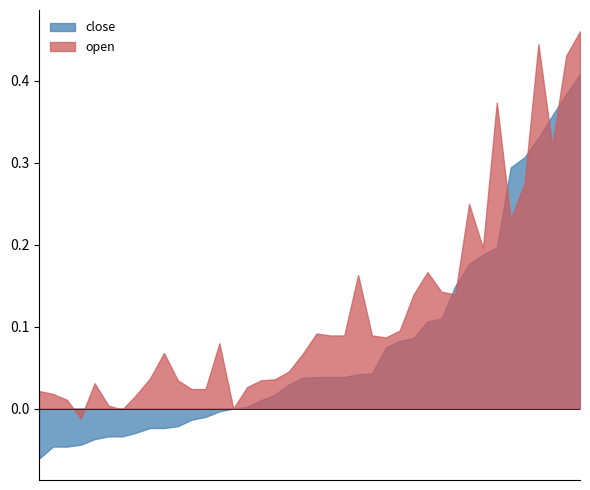

Which category has the lowest value across all series?

2009-01-23